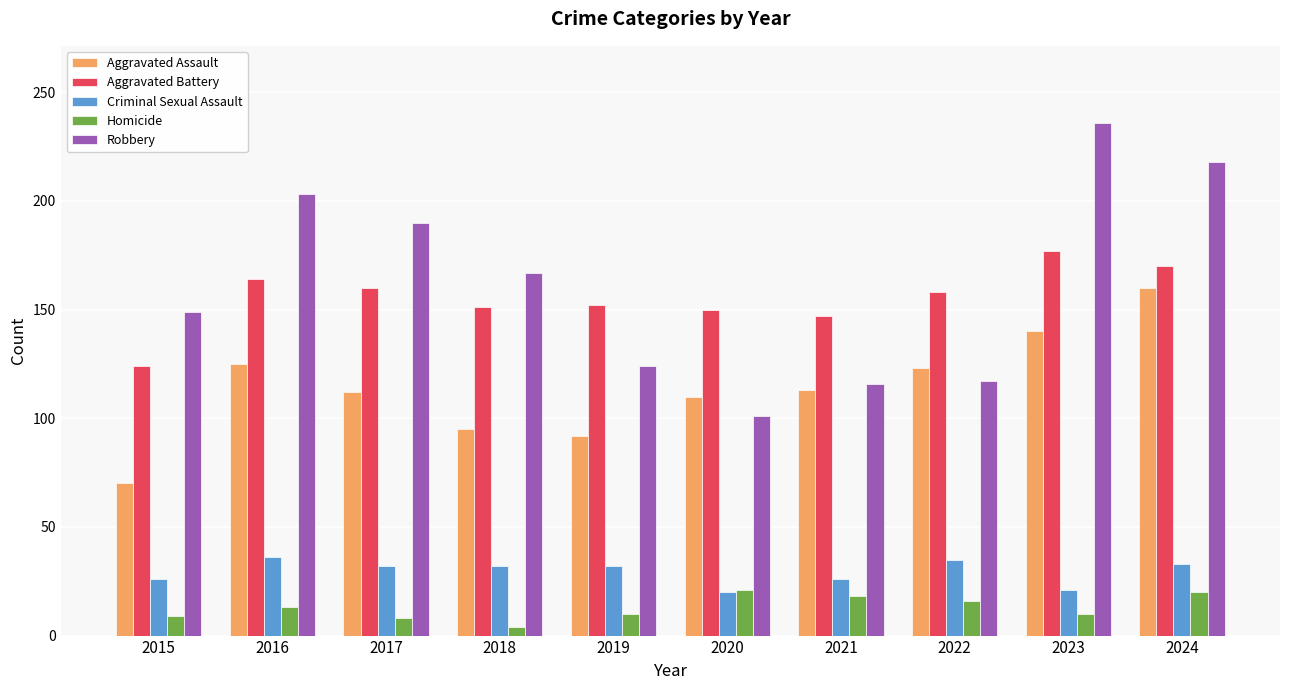

What are all the series names shown in the legend?

Aggravated Assault, Aggravated Battery, Criminal Sexual Assault, Homicide, Robbery